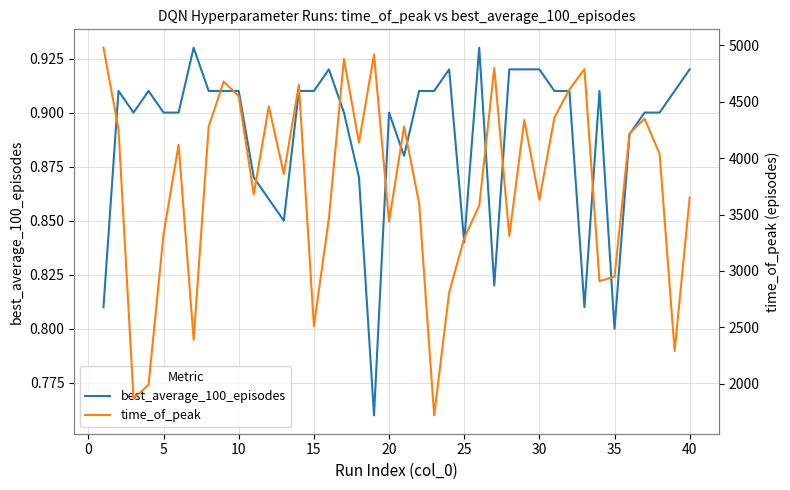

The value of best_average_100_episodes at 40 is 1.5. True or false?

False